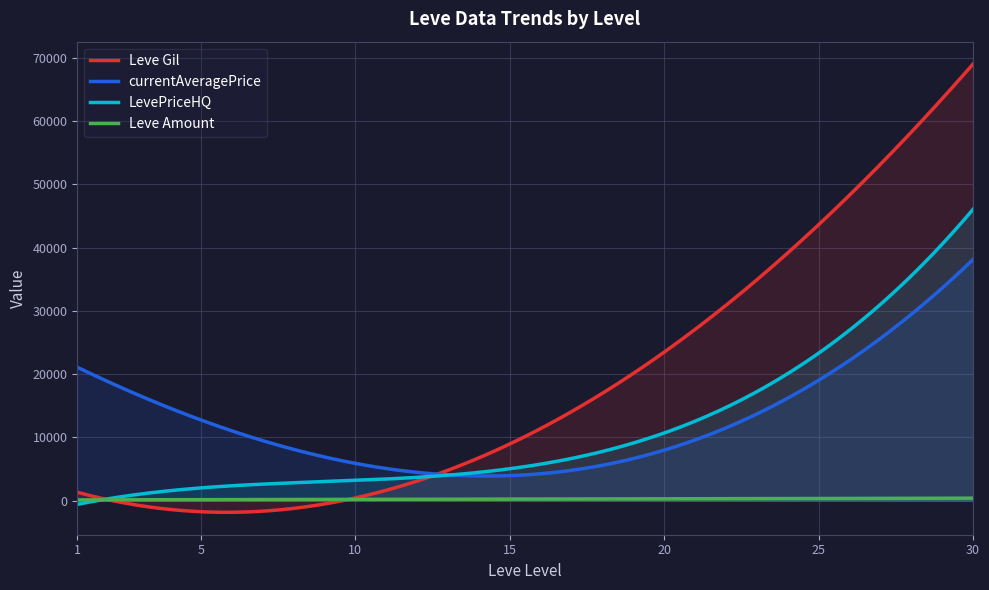

Which series has the largest total across all categories?

Leve Gil